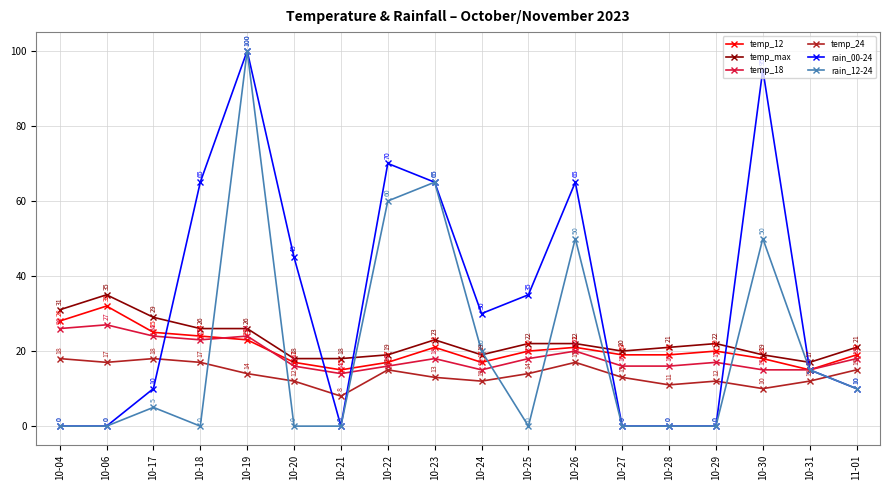

True or false: temp_12 has more than 1 interior local peaks.

True